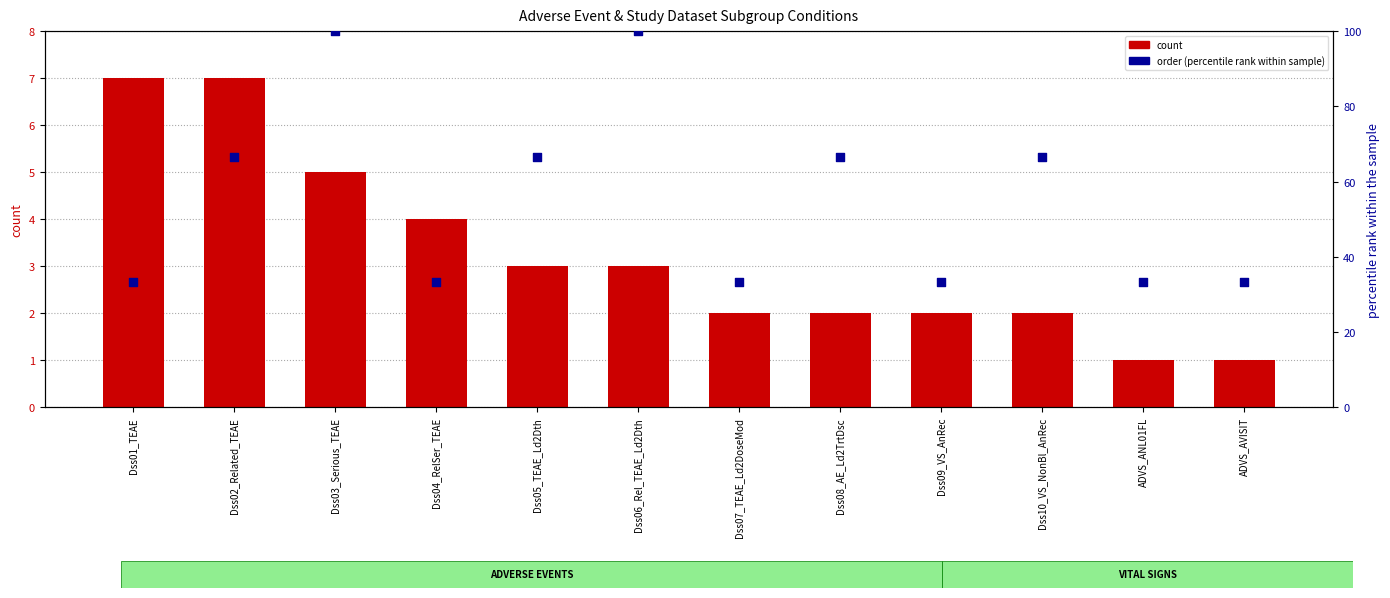

Which series has the largest total across all categories?

order (percentile rank)